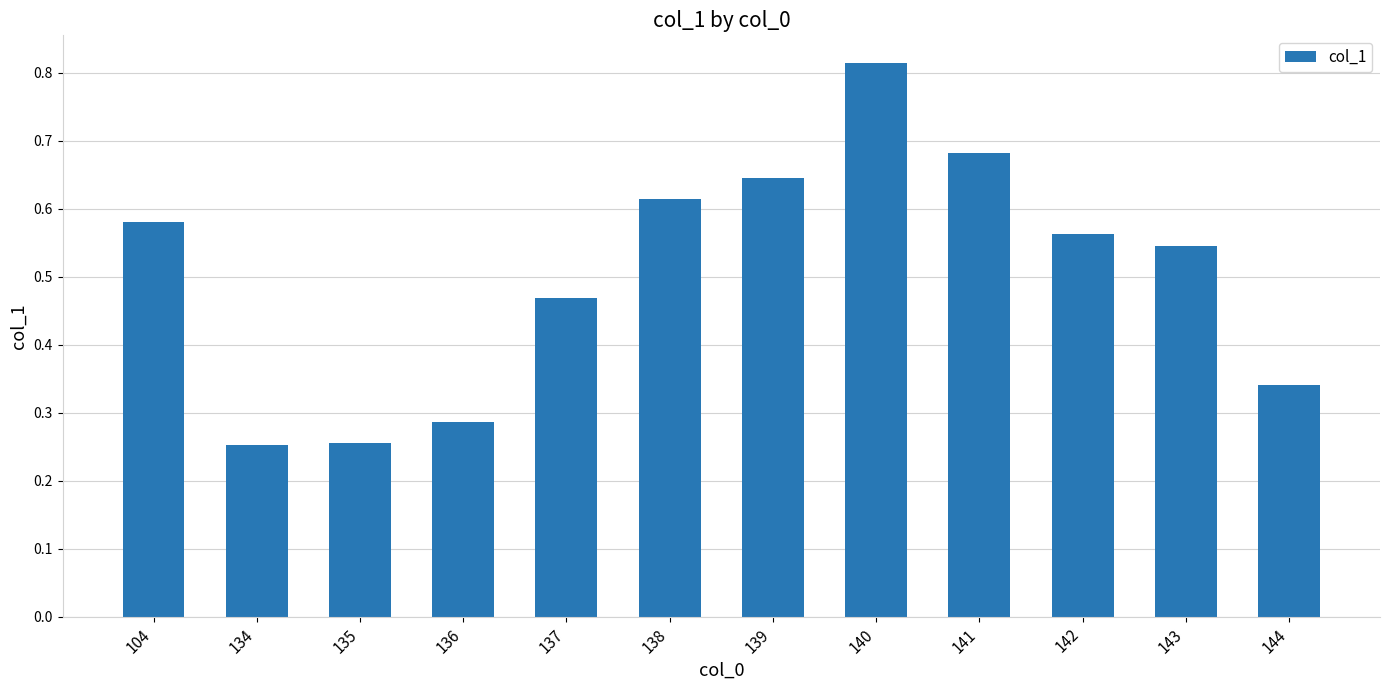

Which category has the highest value across all series?

140